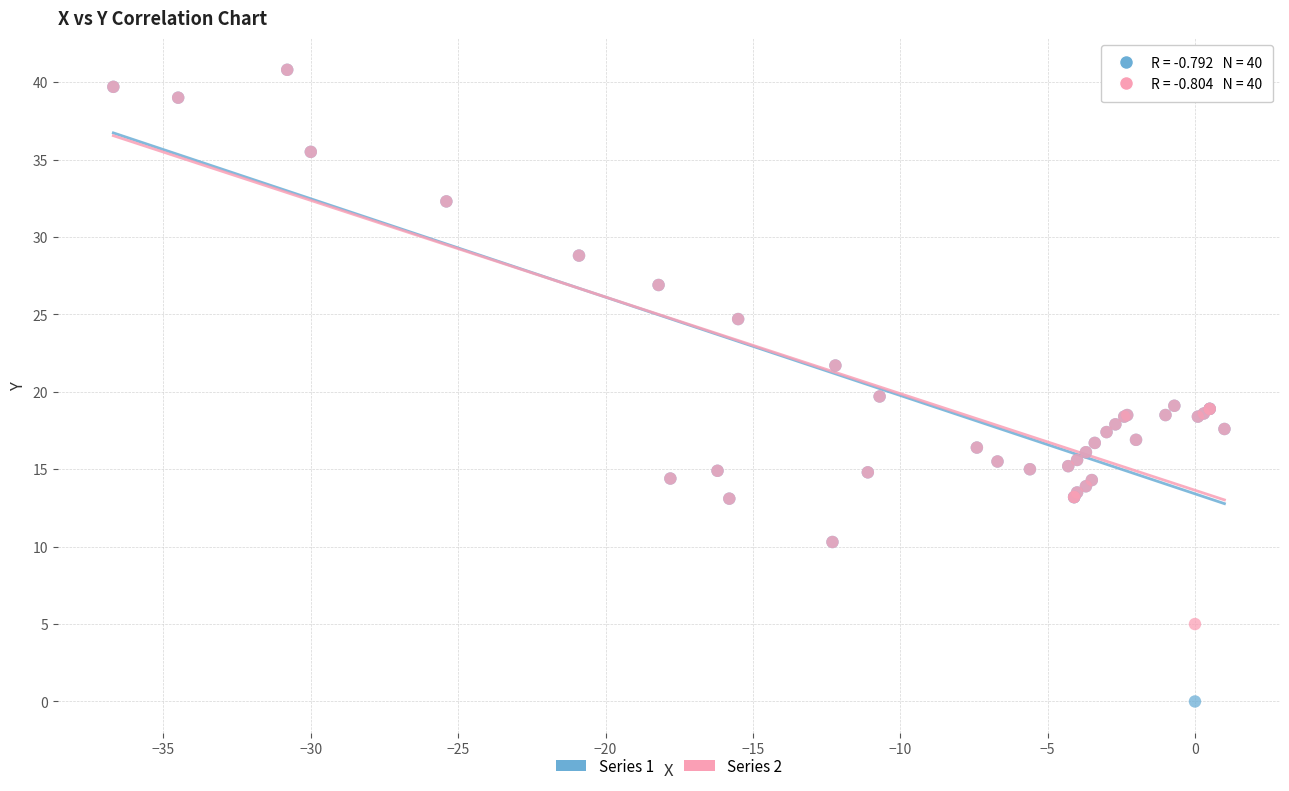

Which series contains the lowest Y value?

Series 1